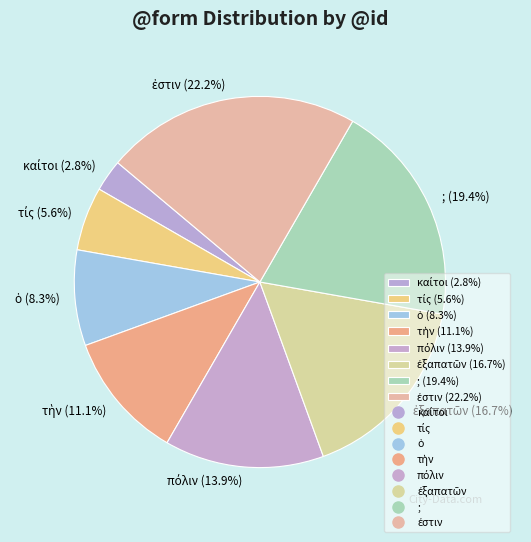

Is there a majority slice in this chart?

No